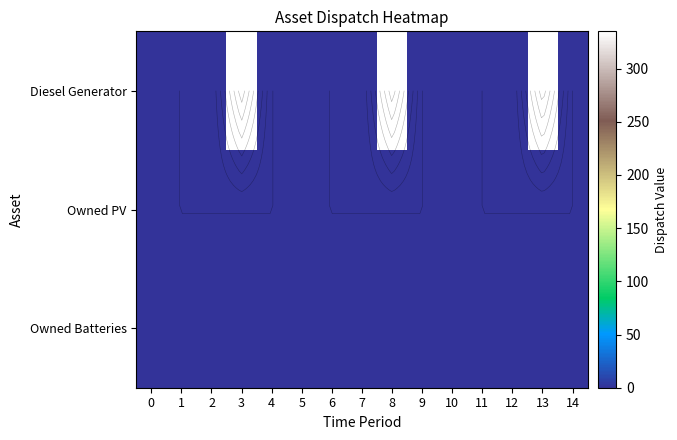

The Diesel Generator series shows 0 at 12. True or false?

False